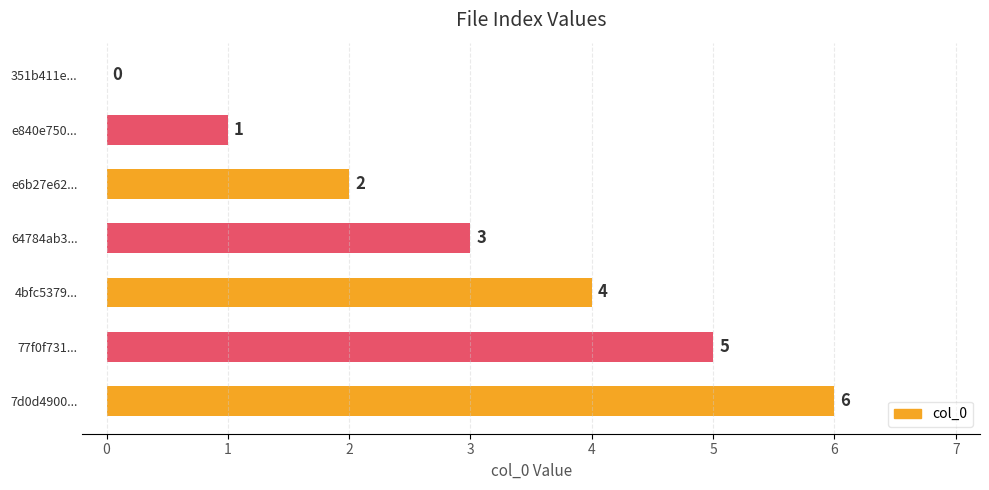

Count the number of categories in the chart.

7